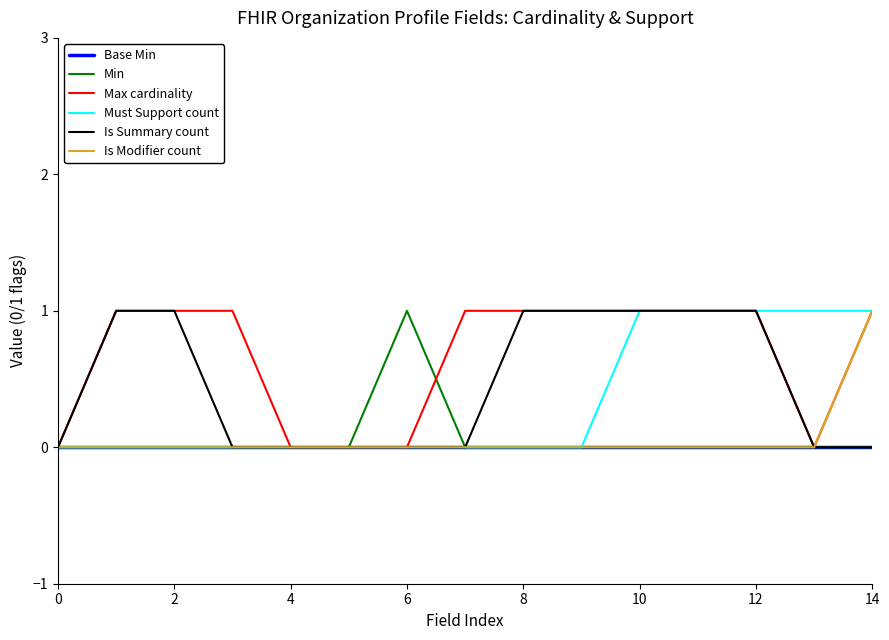

Which series has the largest total across all categories?

Max cardinality